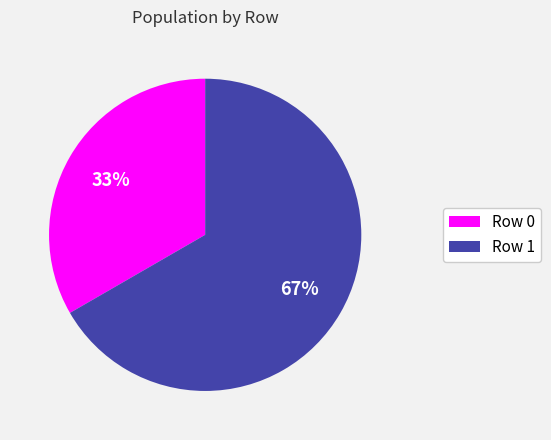

Which has a higher value, Row 0 or Row 1?

Row 1